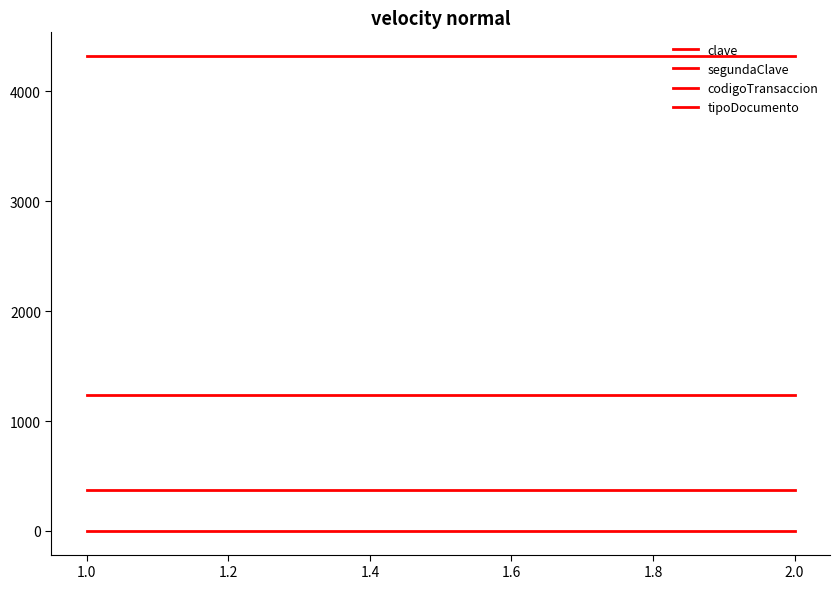

Read the clave value at 1.0.

1234